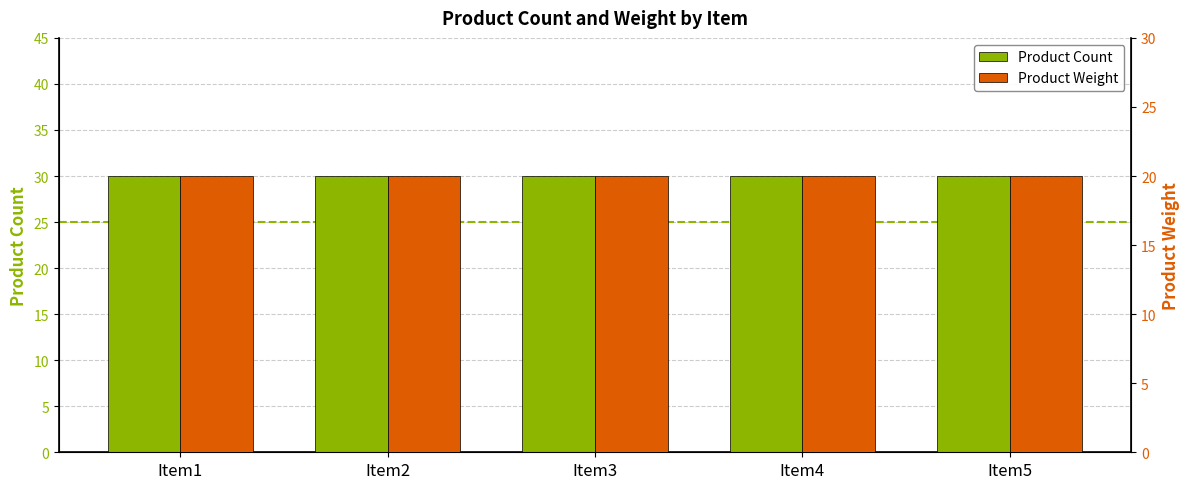

At how many categories does at least one series exceed 21?

5